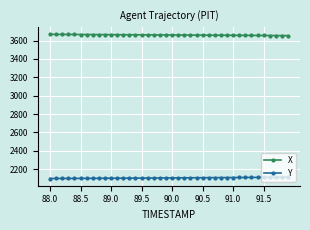

What is the sum of all Y values?

84213.5